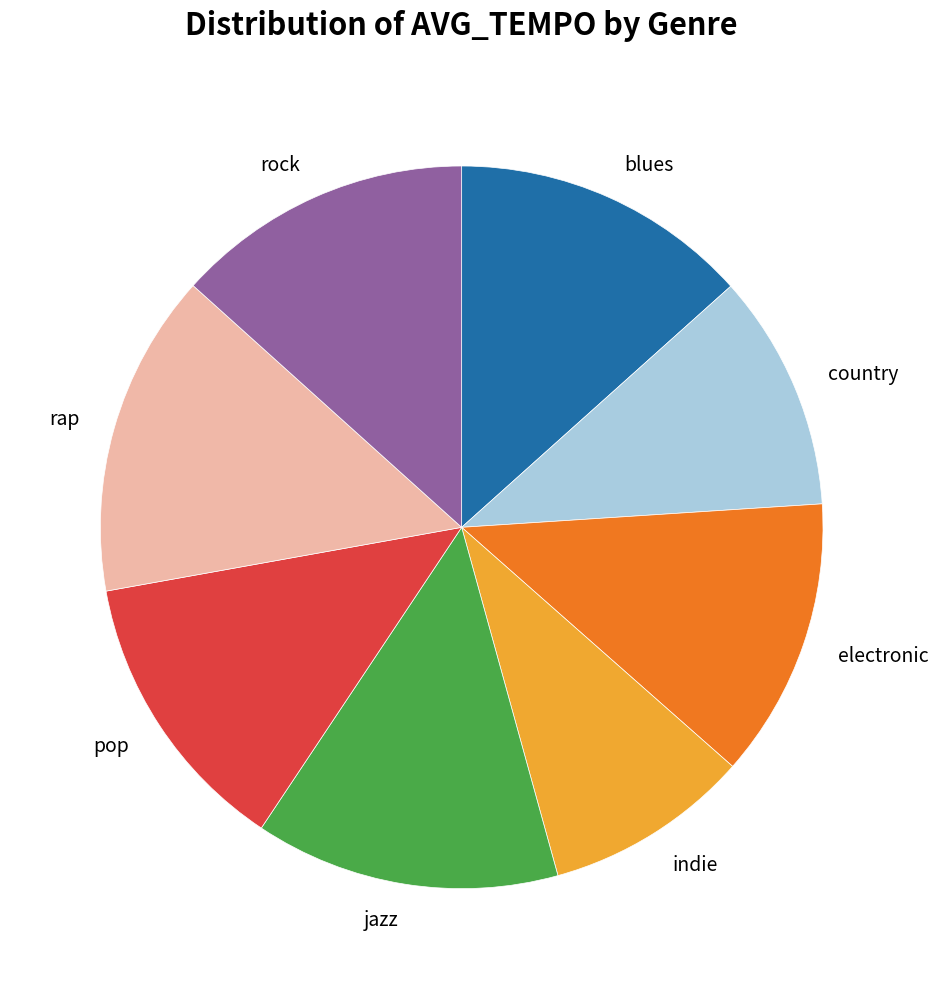

Is there any slice that represents more than half of the pie?

No